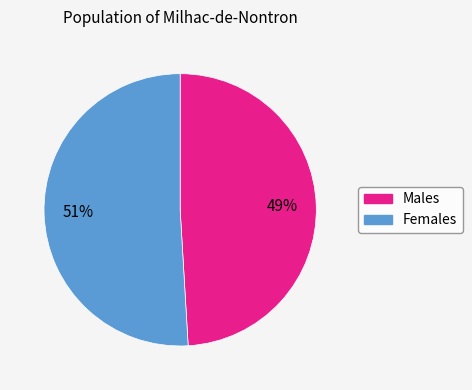

To the nearest percent, what is the average slice percentage?

50%